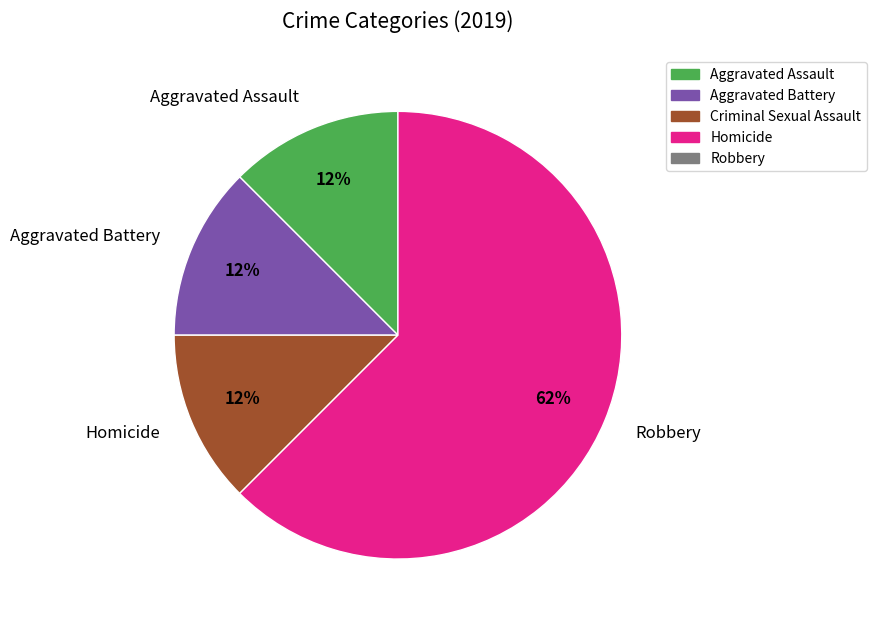

Approximately how many times larger is the value at Homicide compared to Aggravated Assault?

1.0